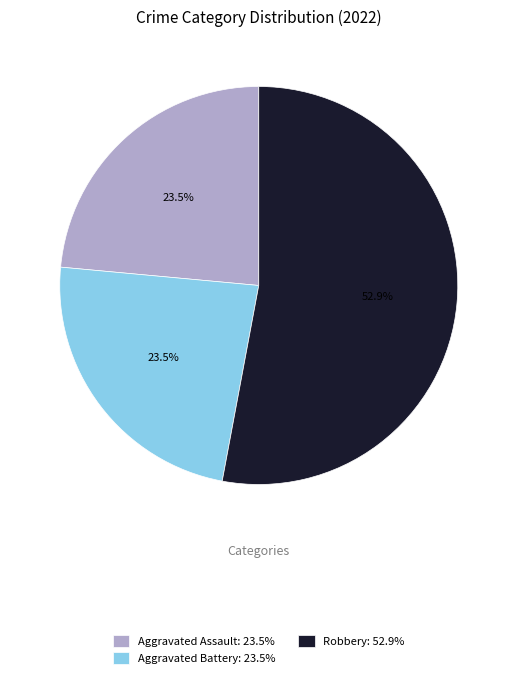

What percentage is NOT represented by Aggravated Battery: 23.5%?

76.5%